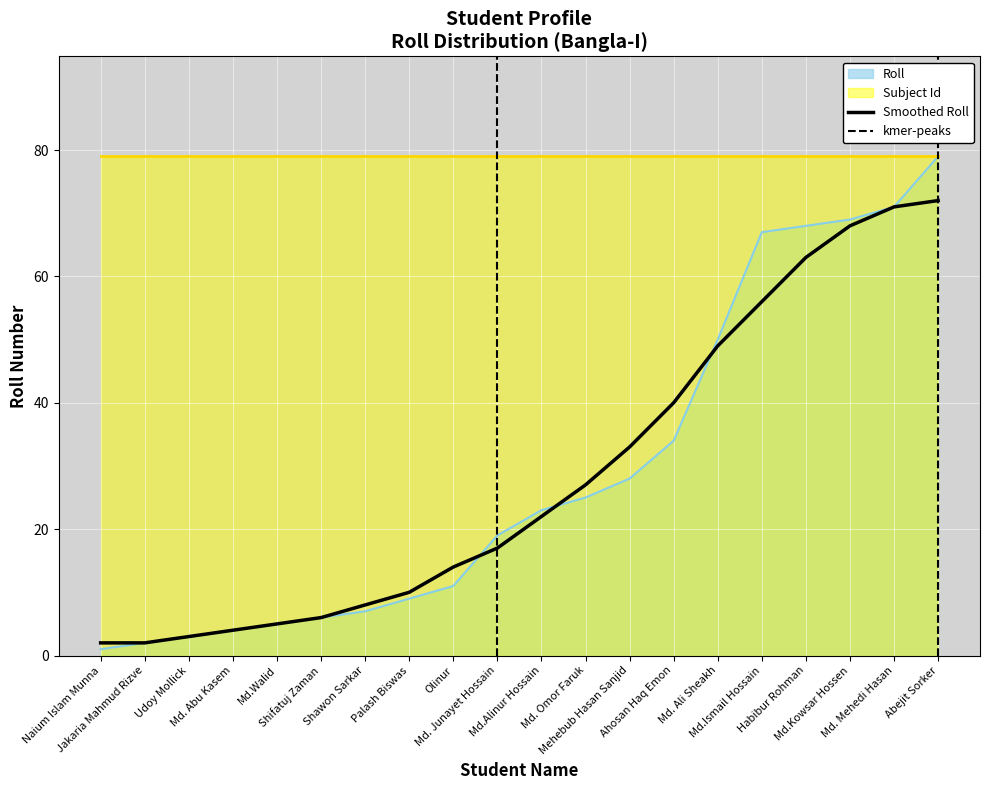

True or false: the data shows 121 at Habibur Rohman.

False